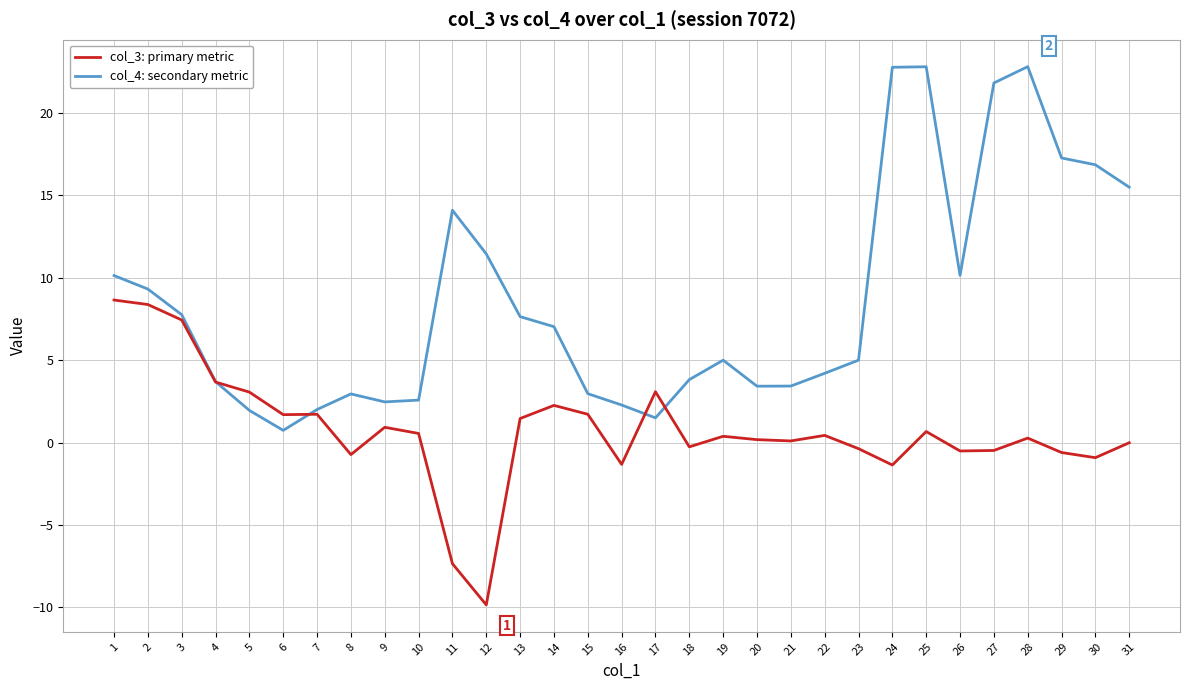

What are all the series names shown in the legend?

col_3: primary metric, col_4: secondary metric